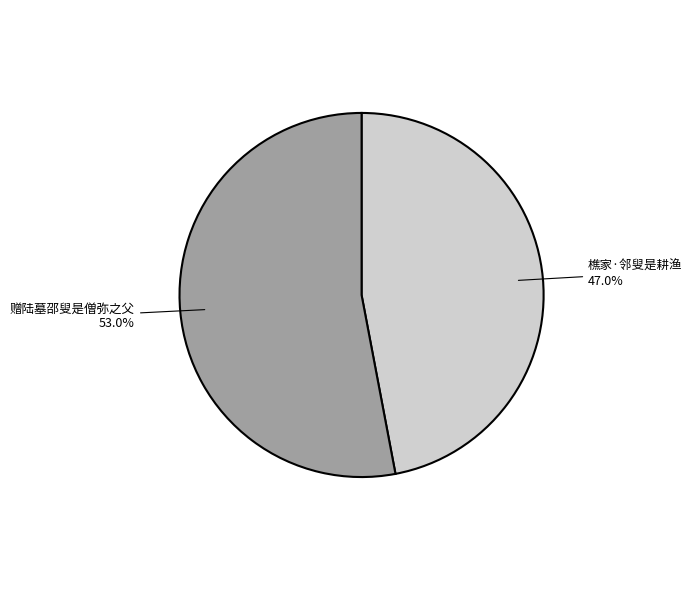

How much of the chart is everything except 樵家·邻叟是耕渔?

53.0%